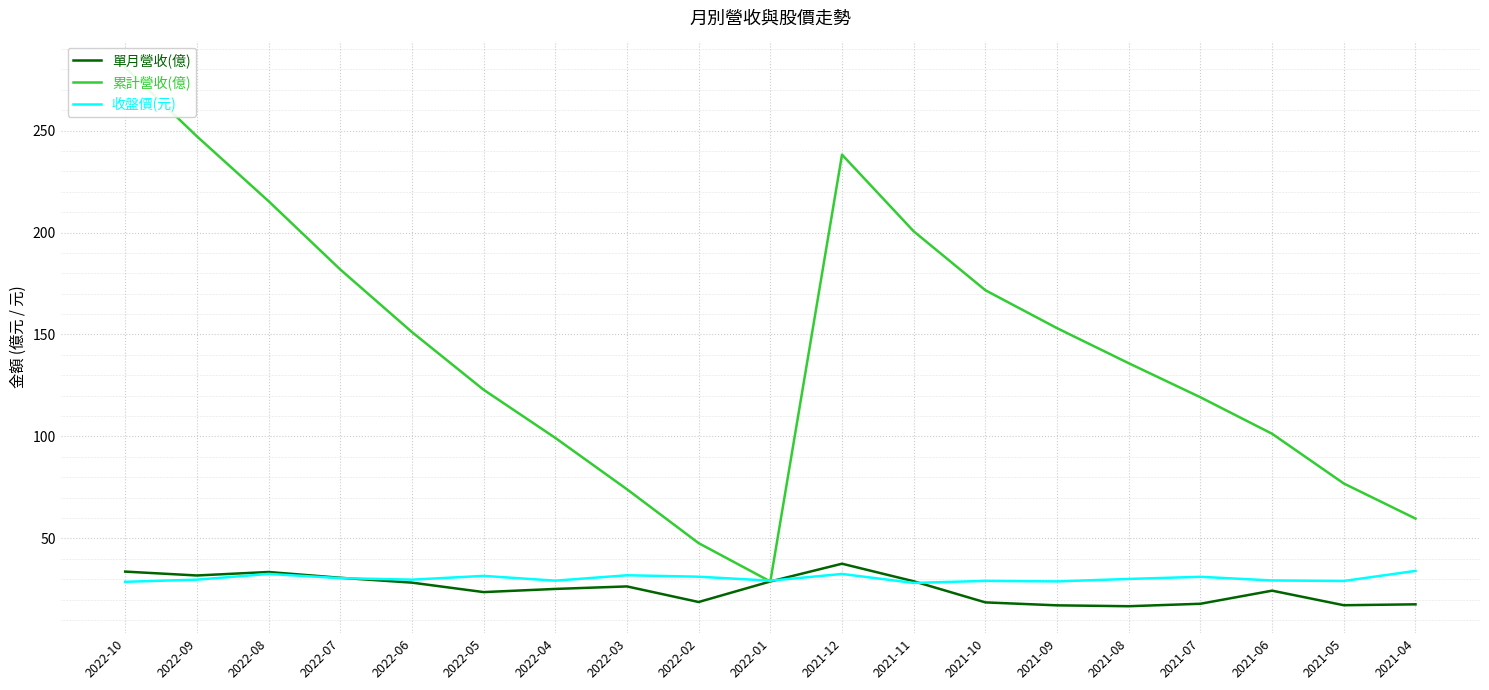

What is the label of the 2nd point from the left?

2022-09